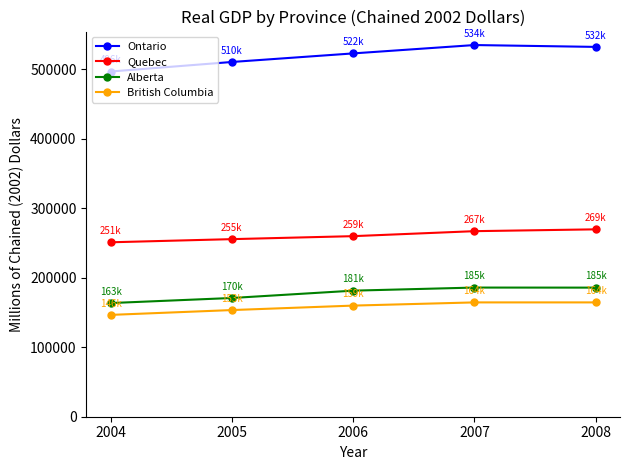

Is this an area chart (filled region under the line)?

No